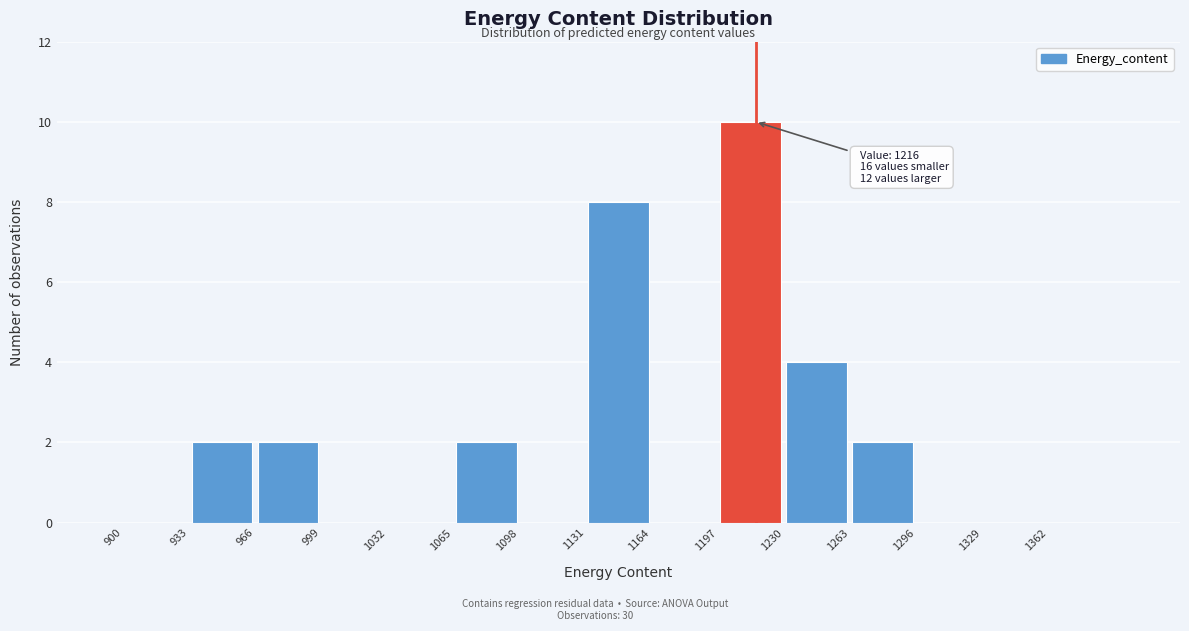

Over which range of the x-axis is the bar tallest?

1197 to 1230